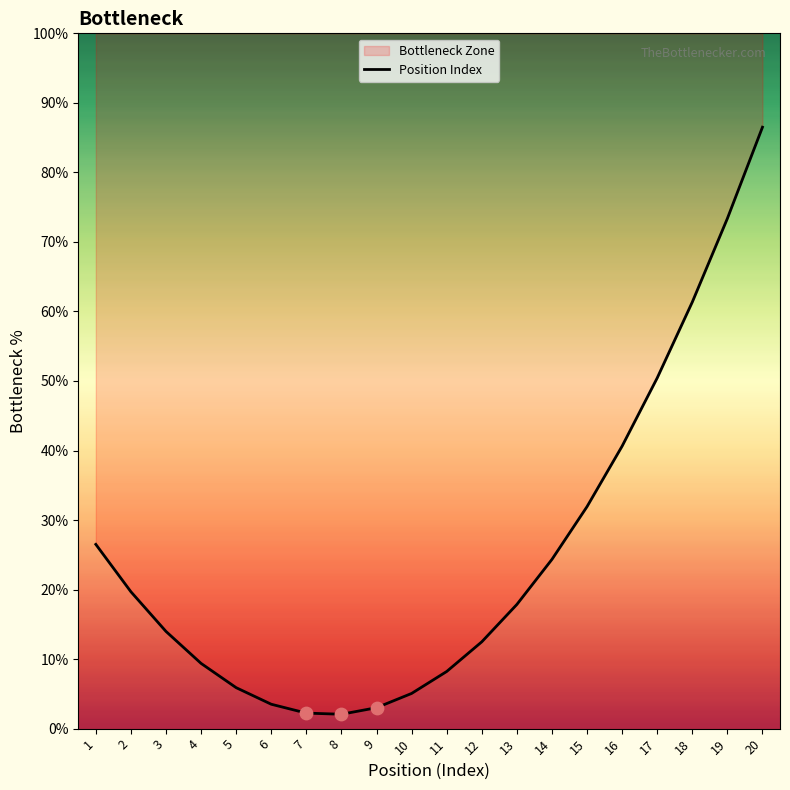

Approximately how many times larger is the value at 7 compared to 1?

0.1